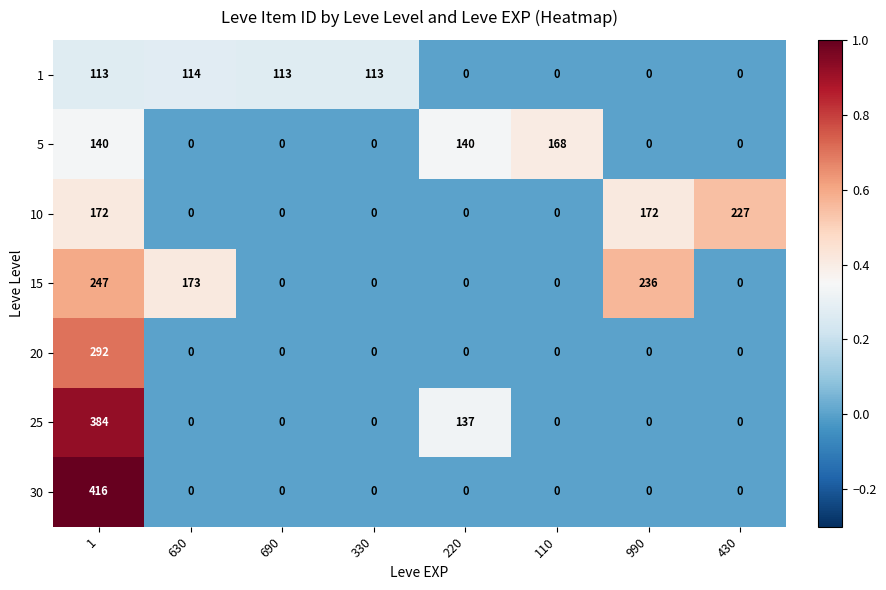

What is the sum of the 5 values at 630 and 1?

140